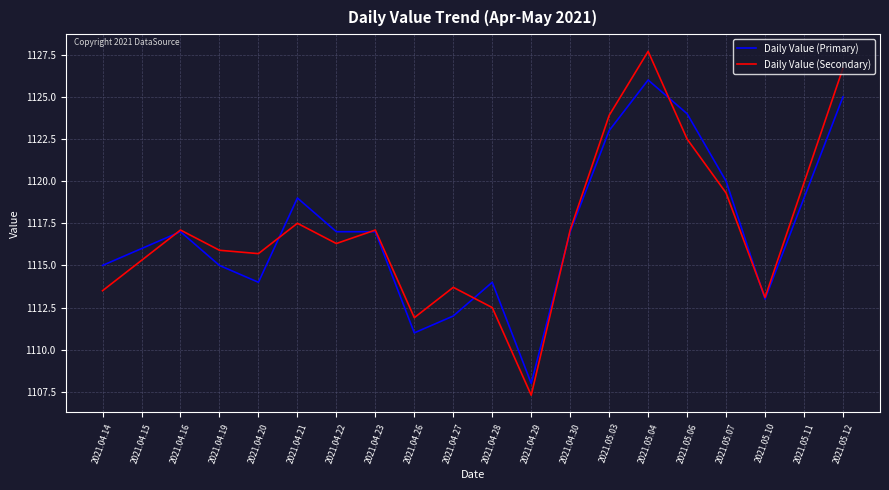

What is the maximum value shown in the chart?

1127.7